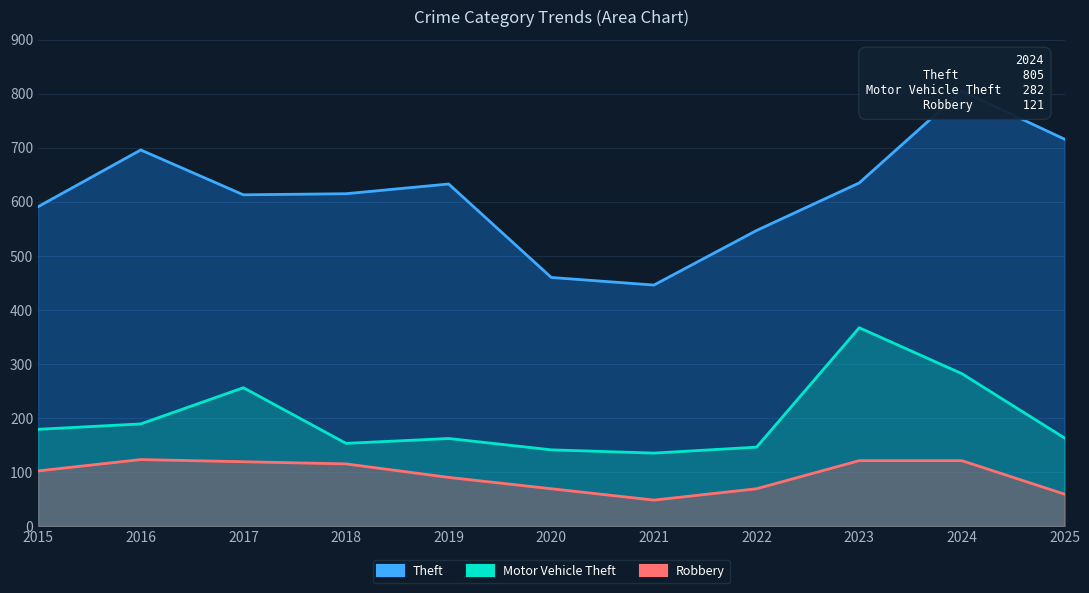

Between 2018 and 2019, which series saw the biggest shift?

Robbery